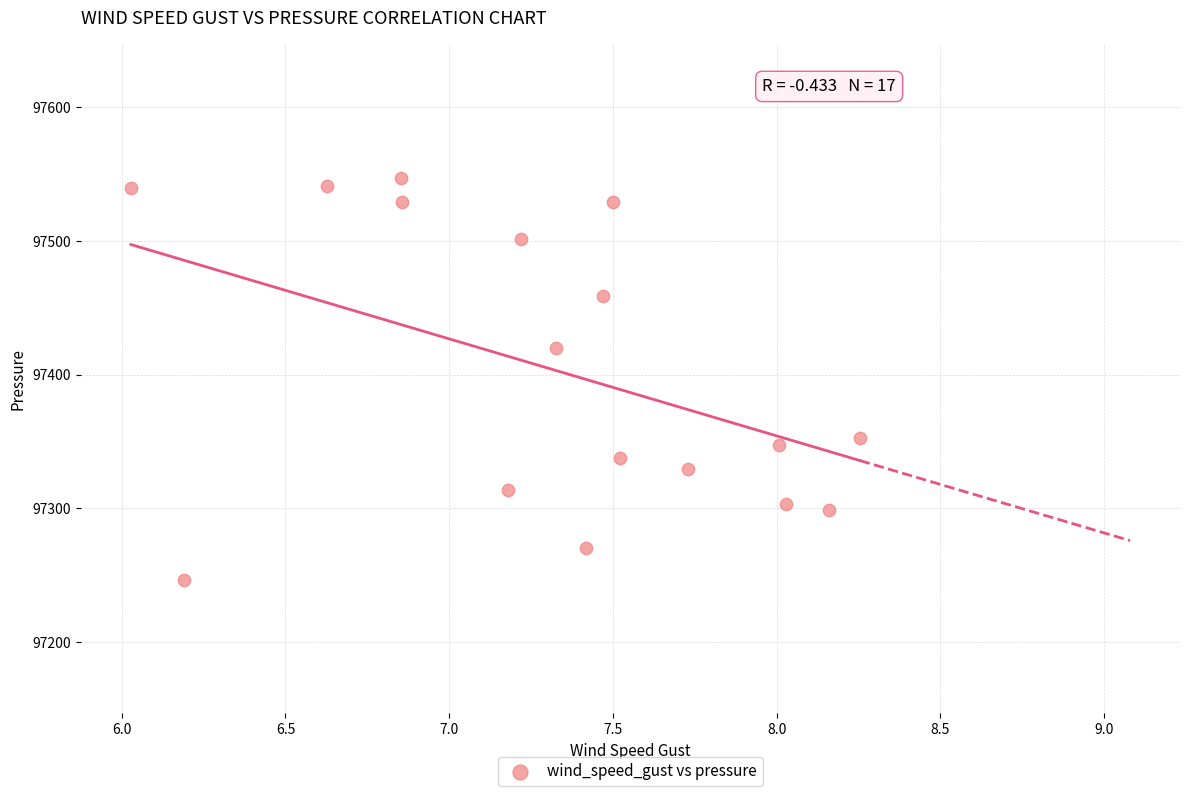

What is the range of X values (max minus min)?

2.2